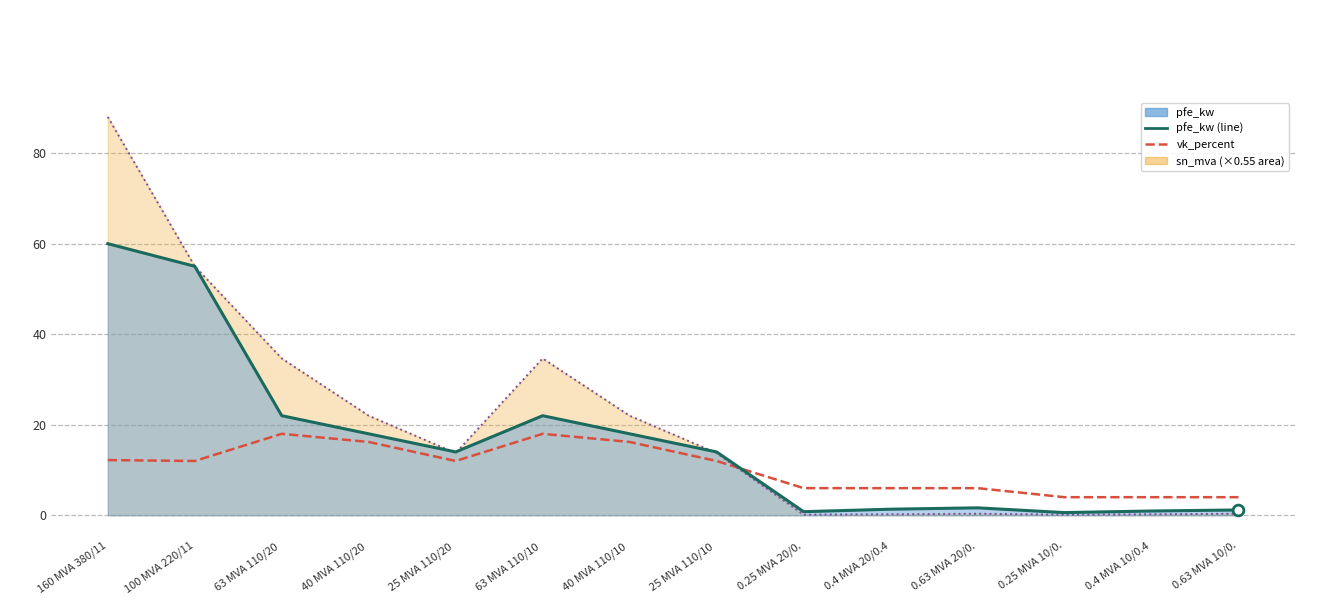

What is the total value across all series at 160 MVA 380/11?

100.2